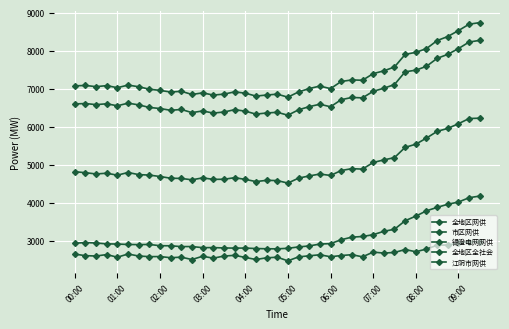

Does the chart have visible grid lines?

Yes